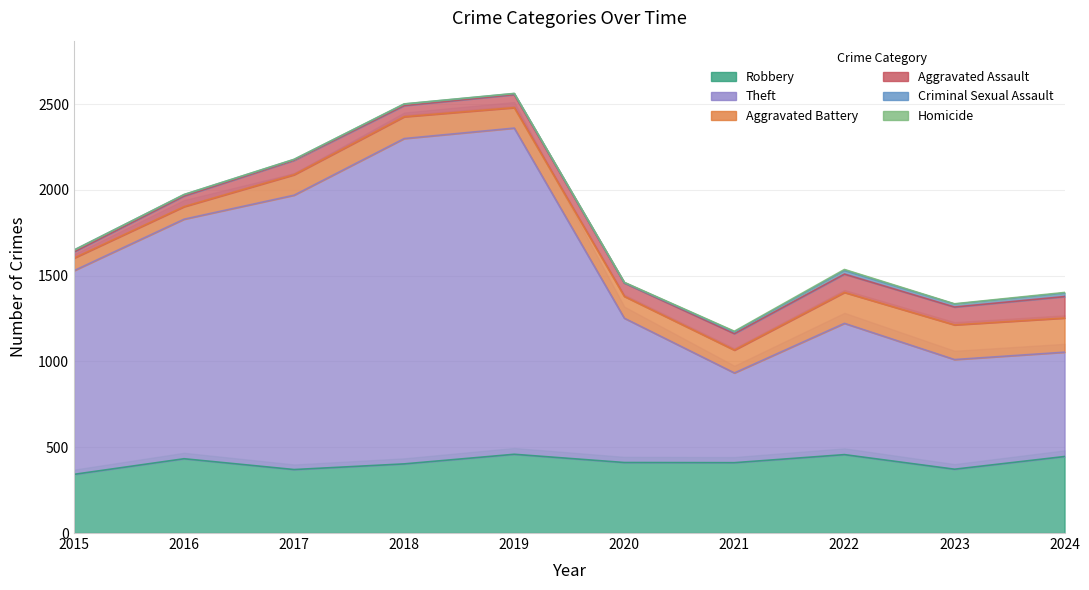

True or false: Homicide and Theft intersect in this chart.

False